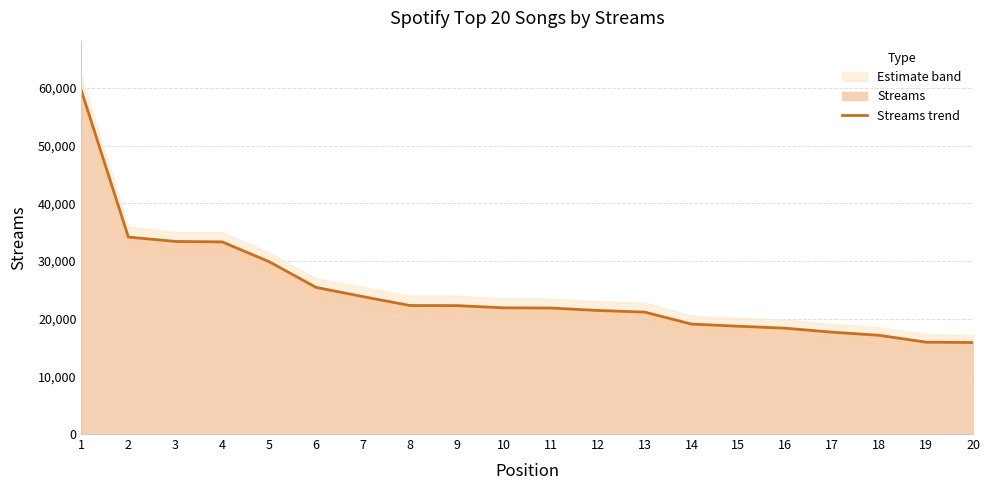

What is the average value?

24649